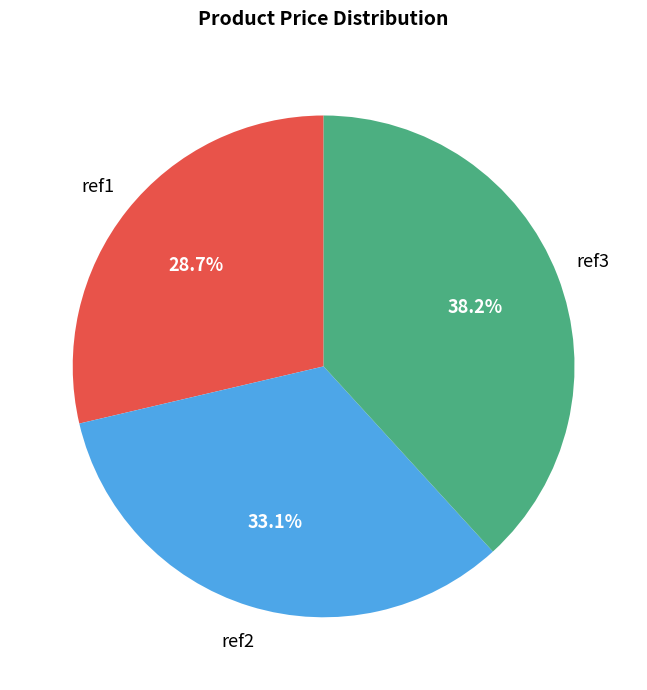

How many segments does this pie chart have?

3